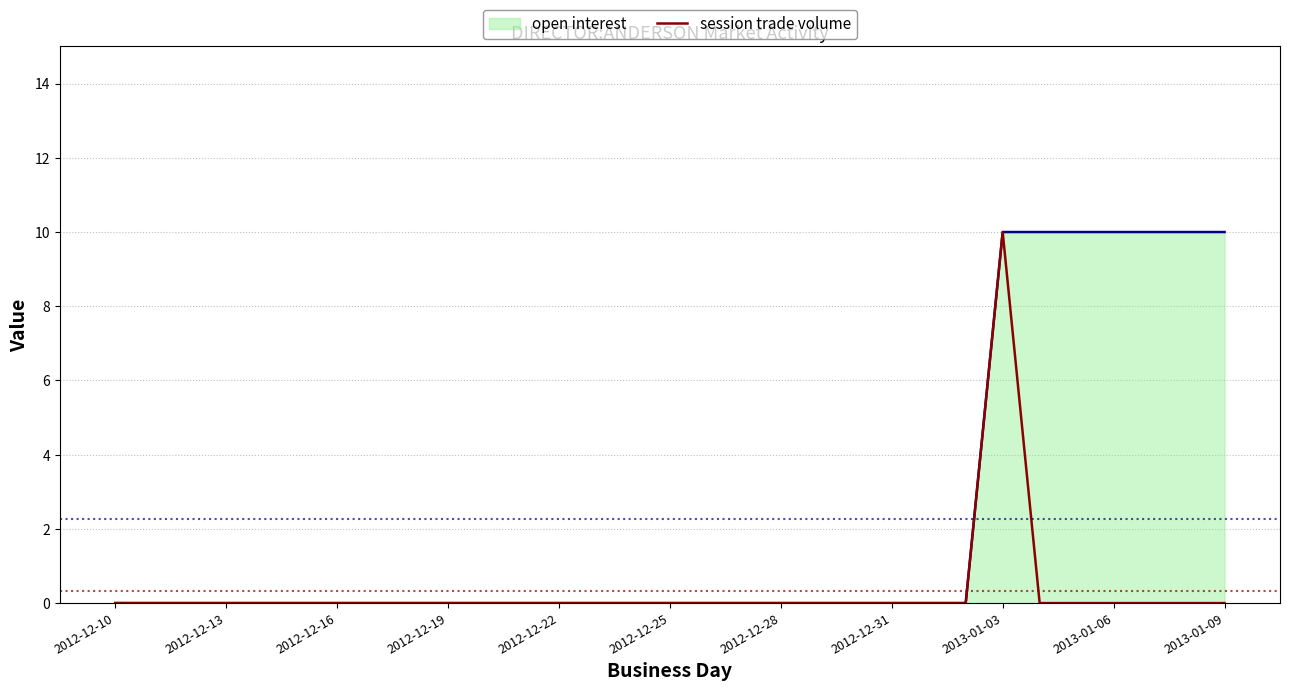

Which has a higher value, 2012-12-16 or 2012-12-10?

2012-12-16